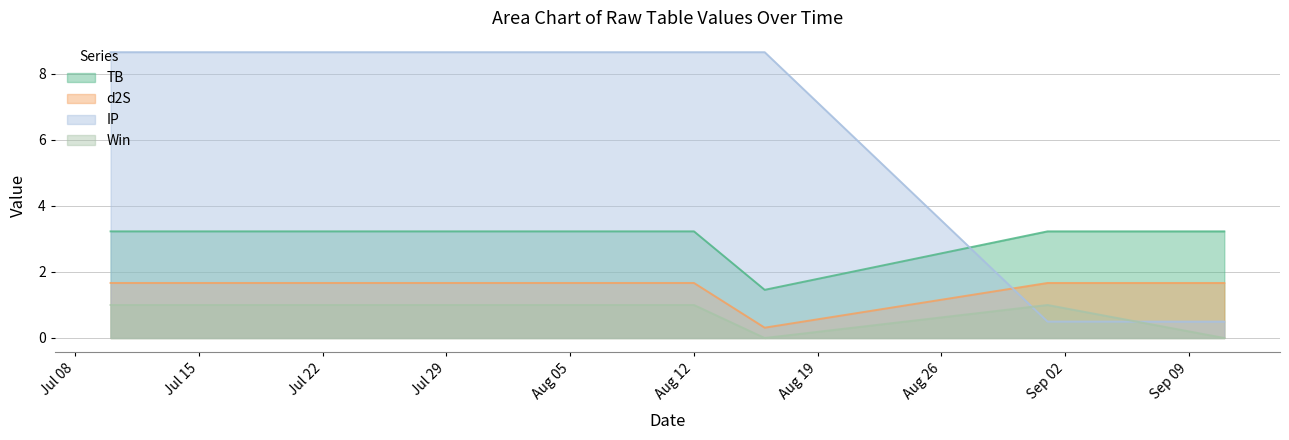

Rank the series by their average value, from highest to lowest.

IP, TB, d2S, Win